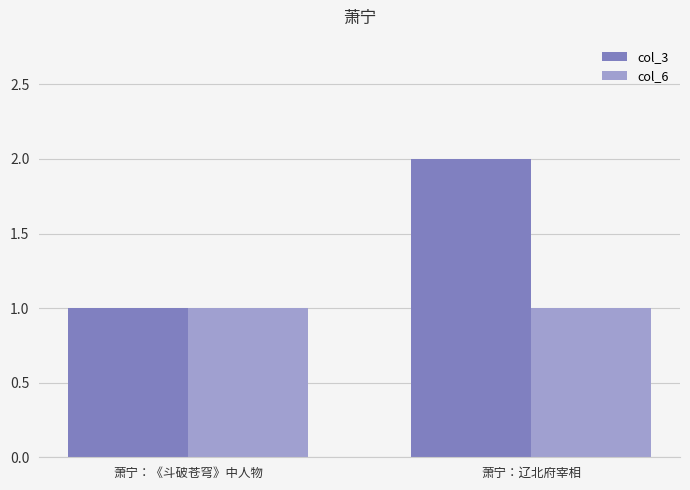

What value does the col_3 series have at 萧宁：《斗破苍穹》中人物?

1